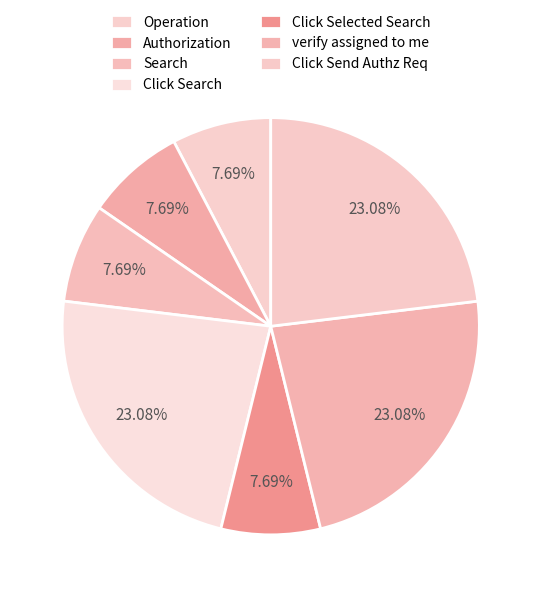

To the nearest percent, what portion does Operation represent?

8%